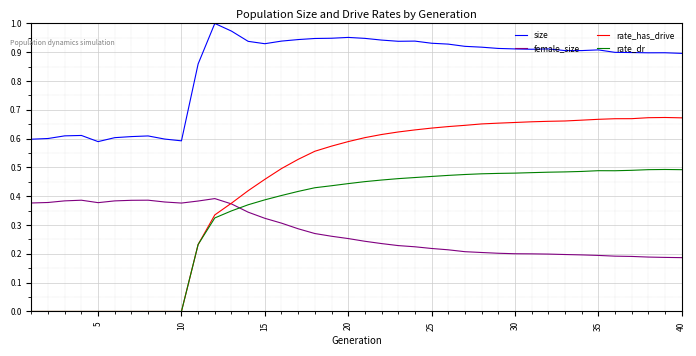

Which series has the widest spread of values?

rate_has_drive